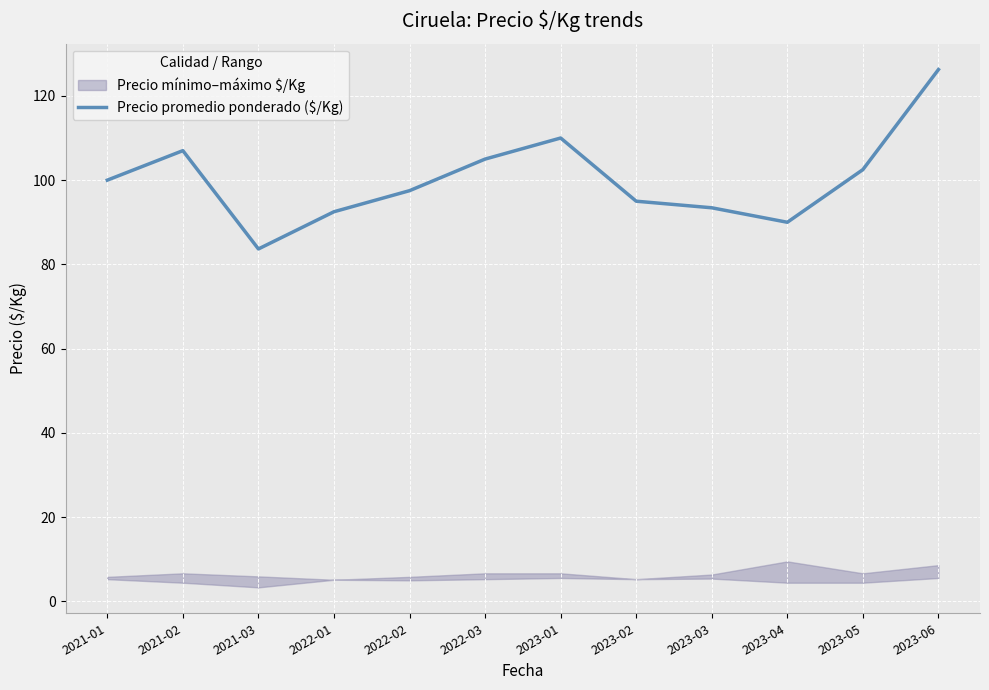

Reading left to right, extract all data points from this chart.

100.0	107.0	83.7	92.5	97.5	105.0	110.0	95.0	93.4	90.0	102.5	126.2